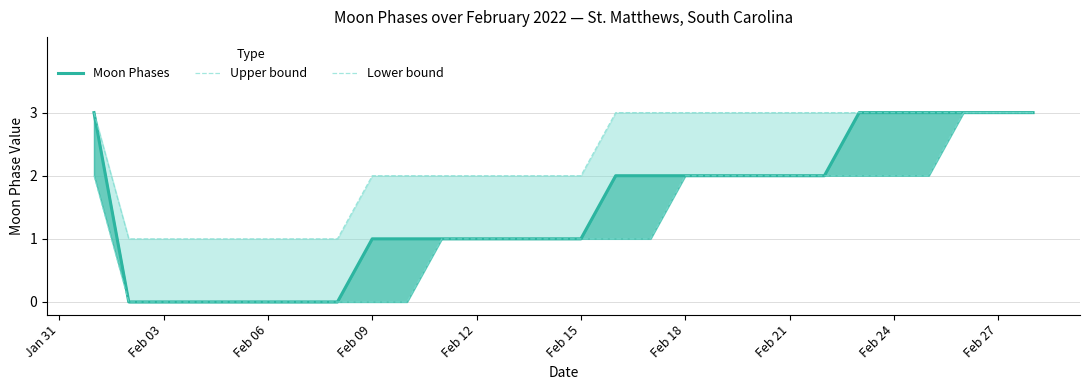

How many lines are shown in the chart?

3